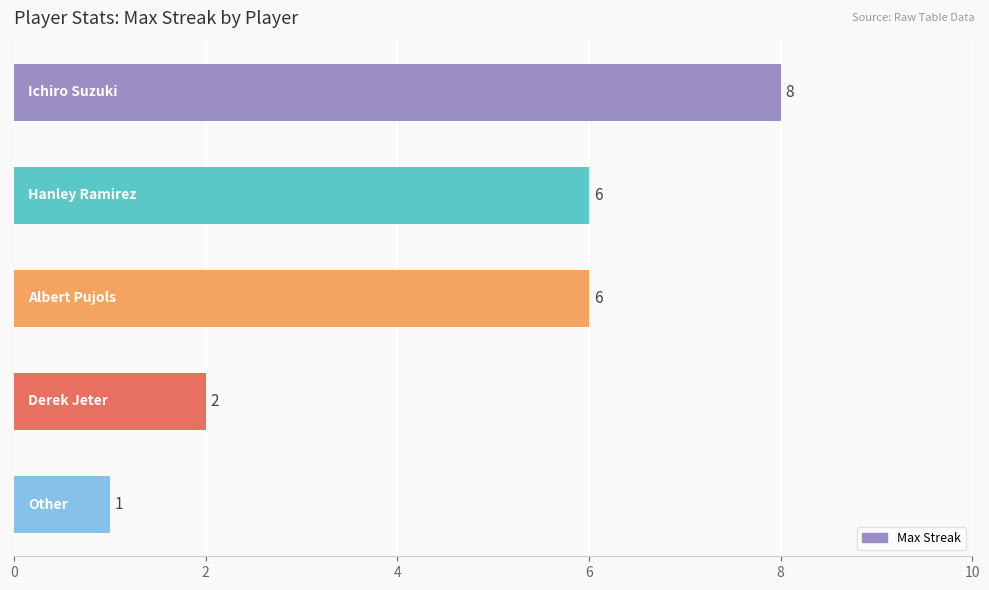

Are the bars horizontal?

Yes